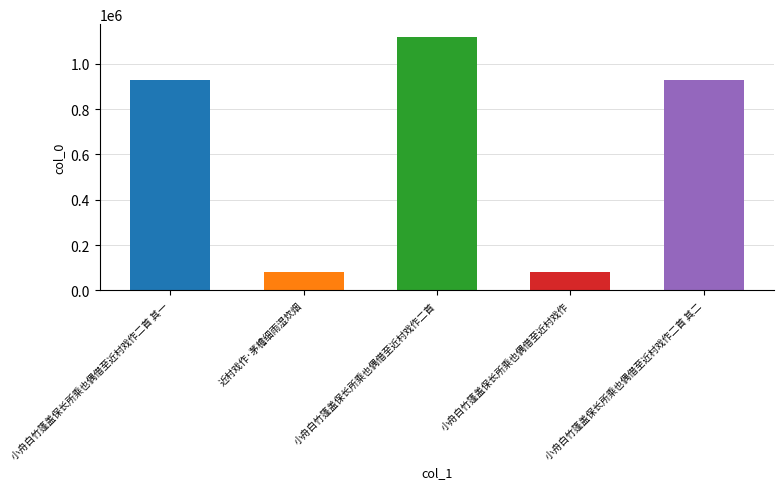

Reading right to left, extract all data points from this chart.

928296	82809	1118440	82810	928295